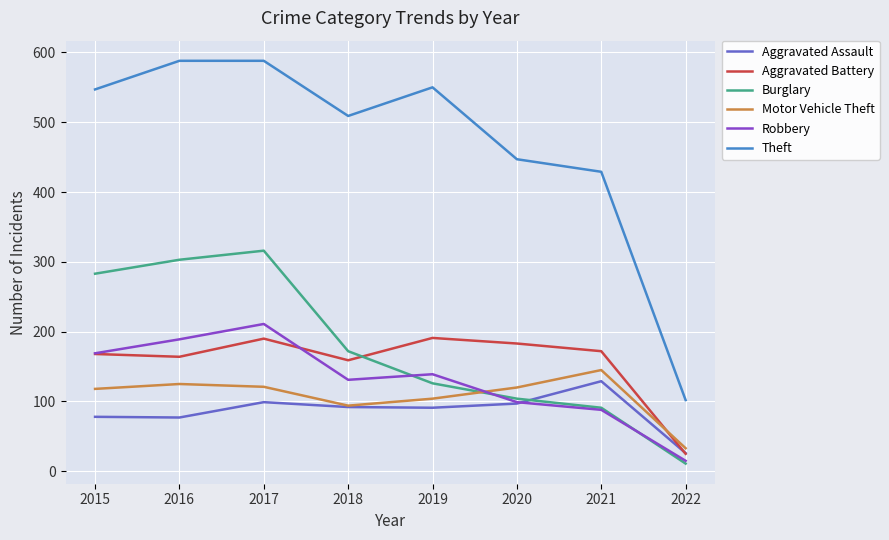

How many distinct data groups are displayed?

6